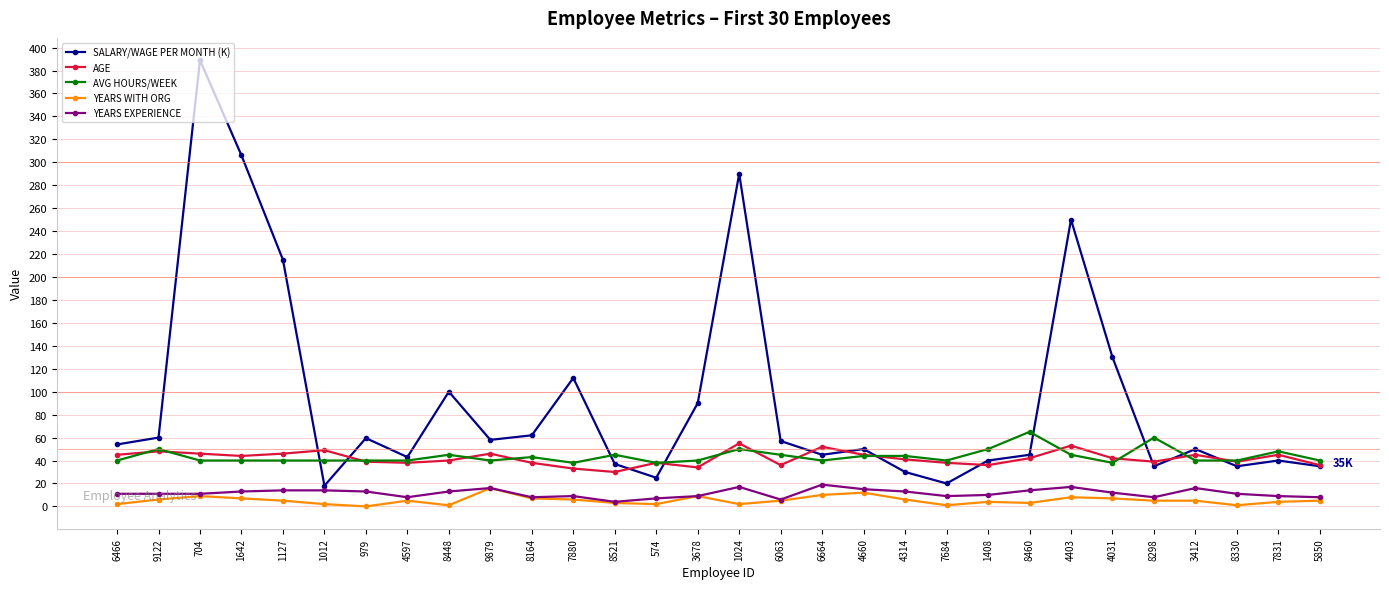

Is it true that YEARS EXPERIENCE equals 10.0 at 1408?

True